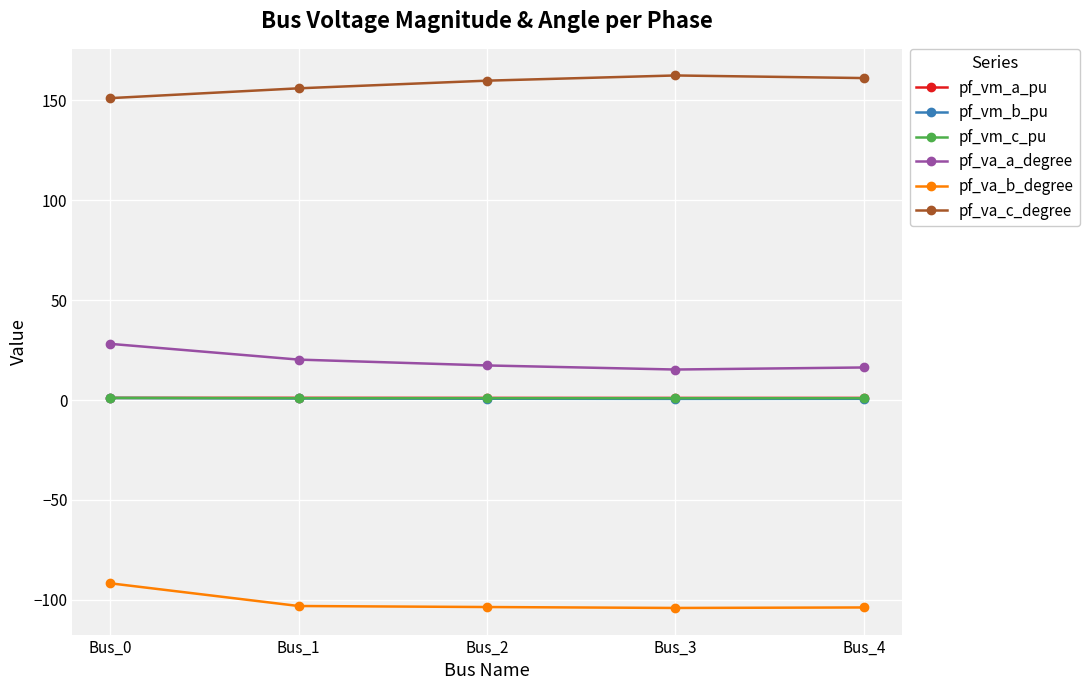

What is the sum of all pf_va_c_degree values?

790.5